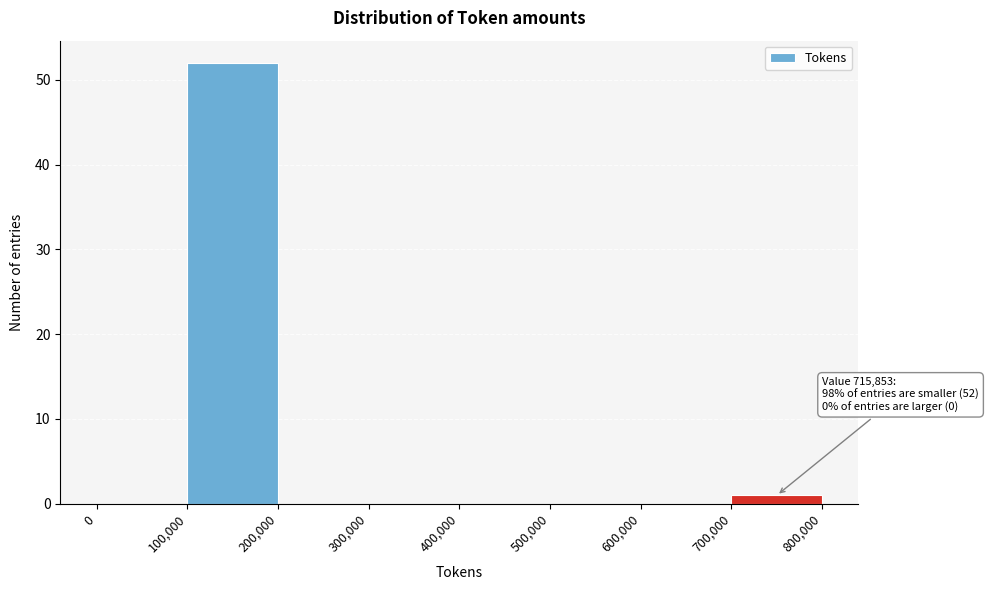

Over which range of the x-axis is the bar tallest?

100,000 to 200,000